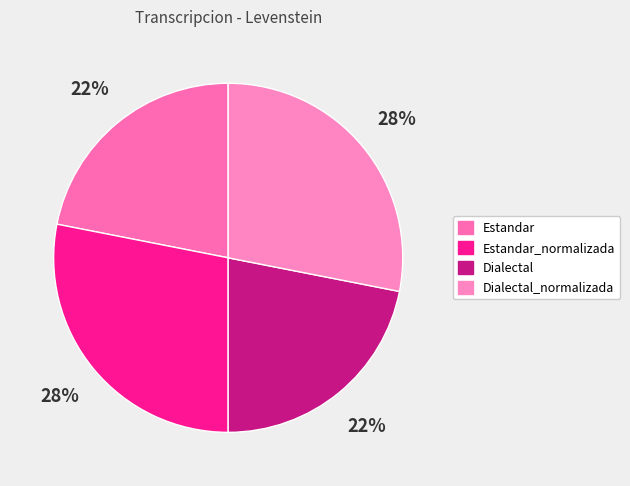

Rank the categories by value from highest to lowest.

Estandar_normalizada, Dialectal_normalizada, Estandar, Dialectal